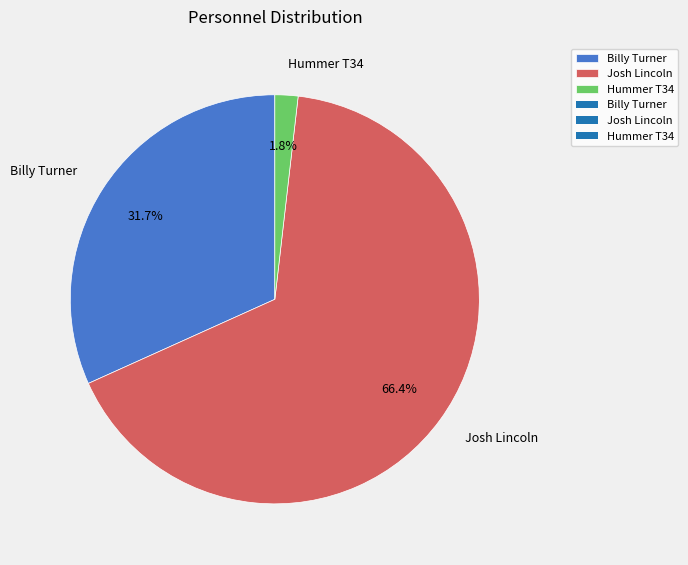

Combined, what portion of the pie is Josh Lincoln and Billy Turner?

98.2%